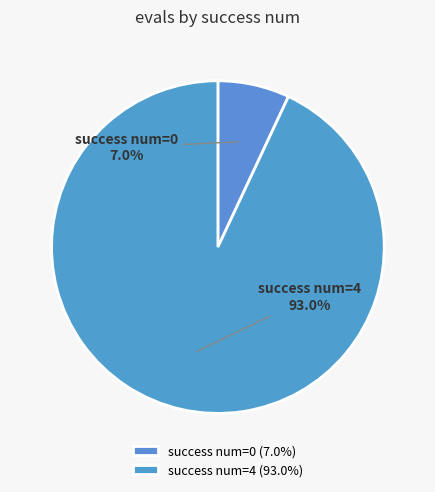

How many segments does this pie chart have?

2